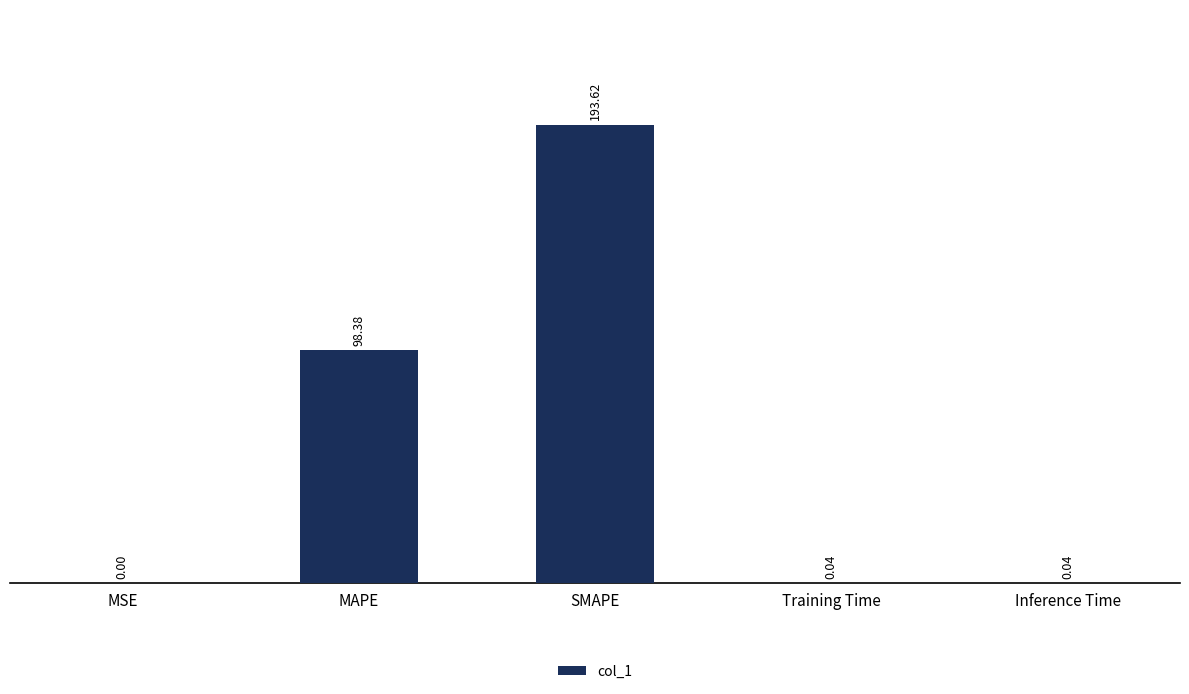

Between Inference Time and SMAPE, which is larger?

SMAPE